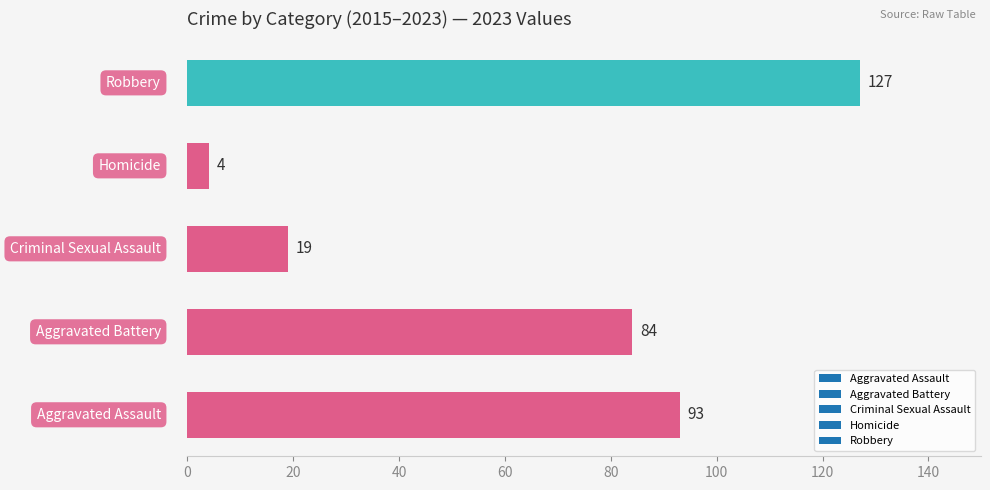

What is the maximum value shown in the chart?

127